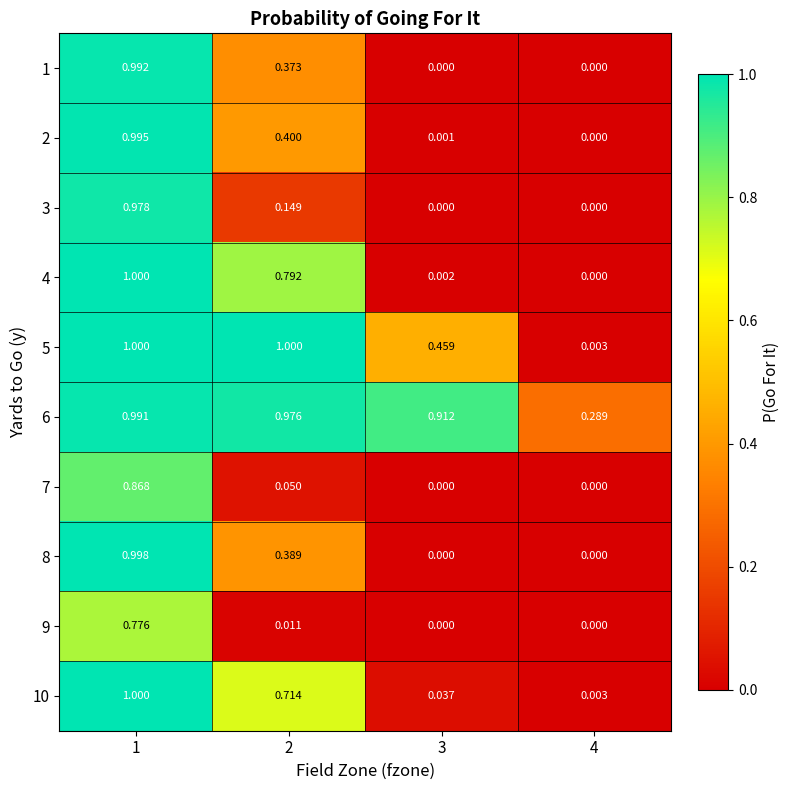

Is the value of 10 at 3 greater than the value of 5 at 2?

No